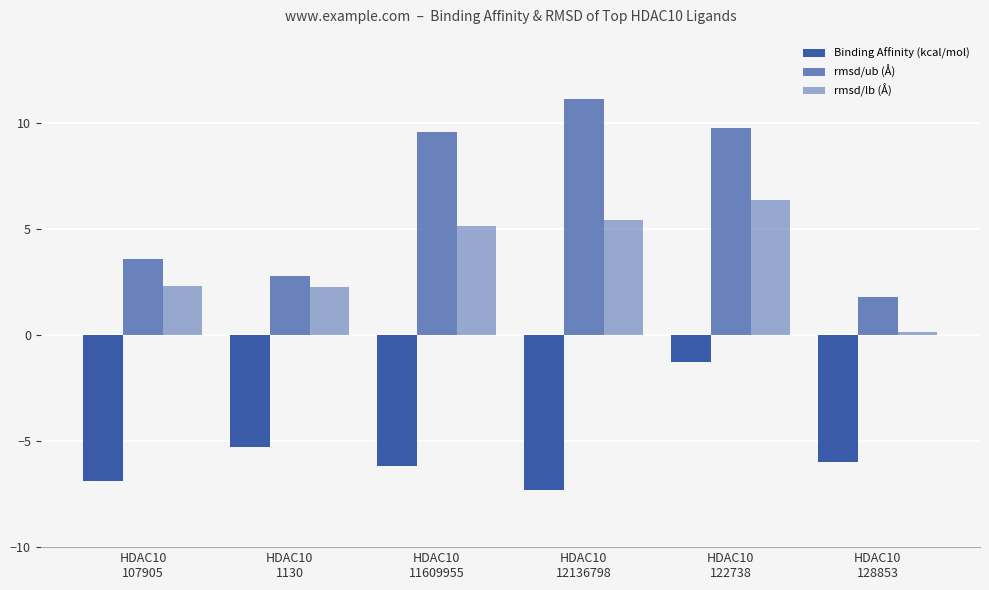

At which label does rmsd/lb (Å) first exceed 5?

HDAC10
11609955